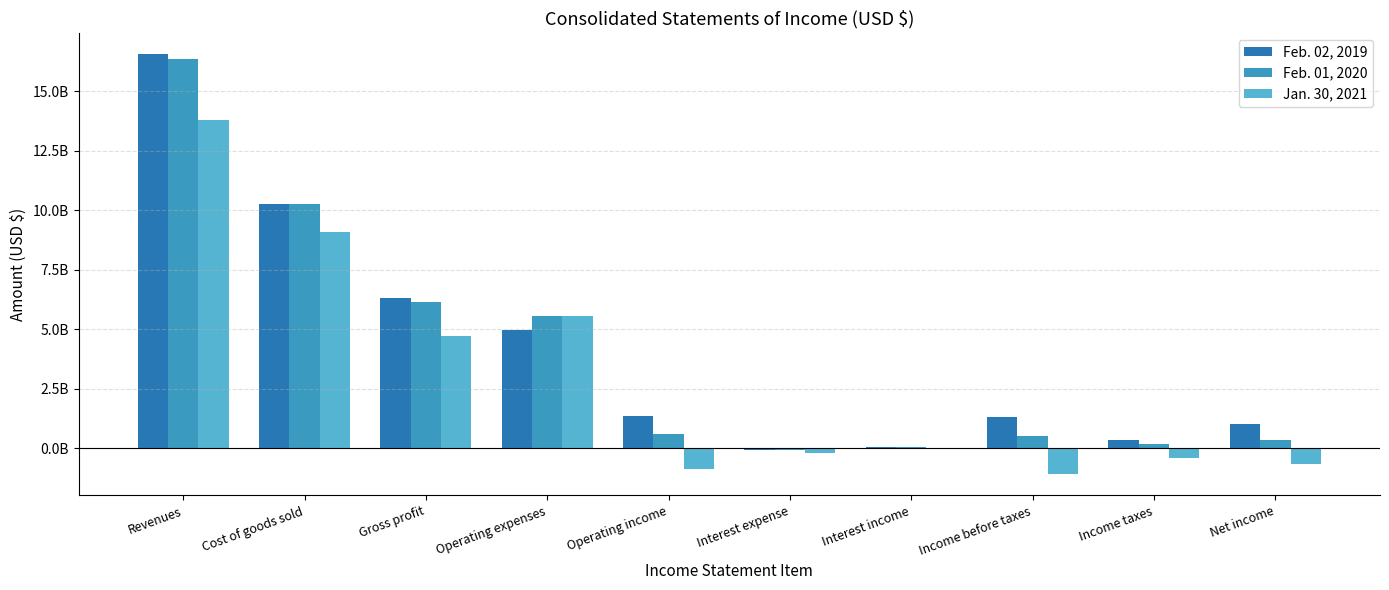

What are all the series names shown in the legend?

Feb. 02, 2019, Feb. 01, 2020, Jan. 30, 2021